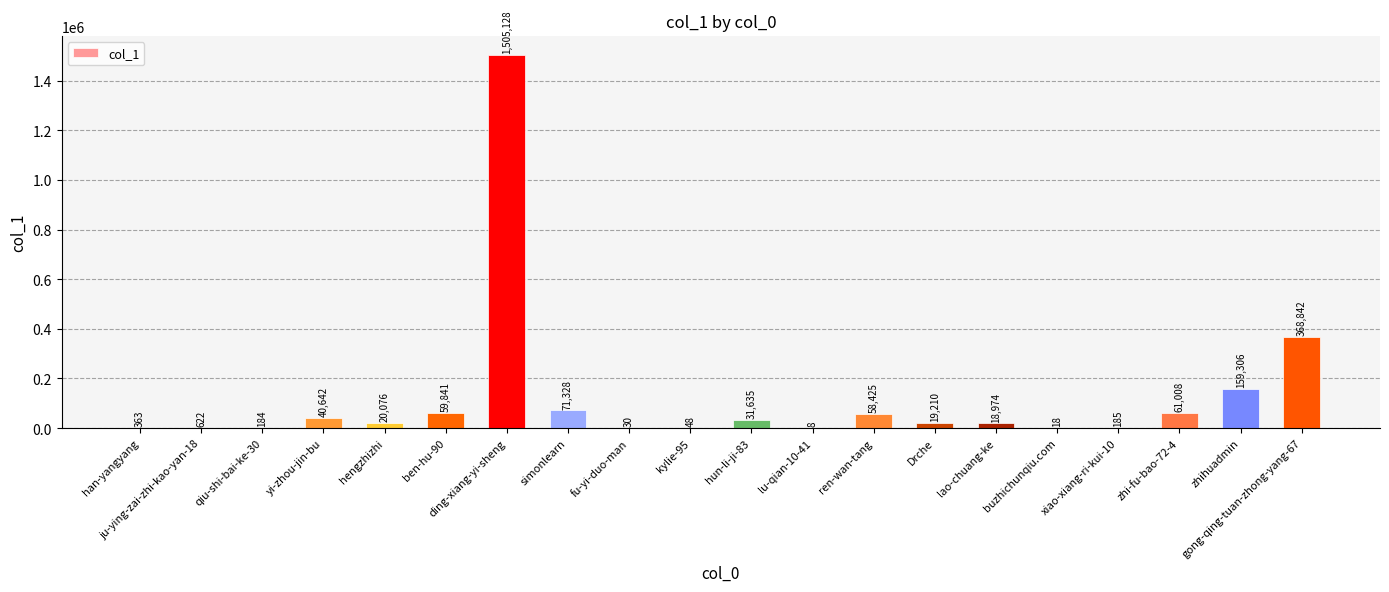

Between zhihuadmin and zhi-fu-bao-72-4, which is larger?

zhihuadmin